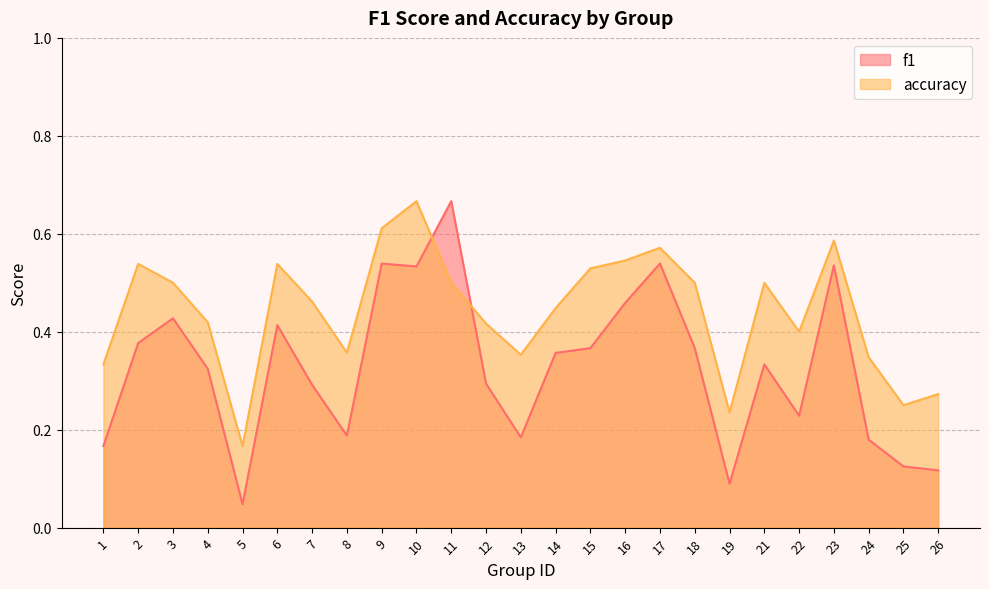

How many series are shown in this chart?

2